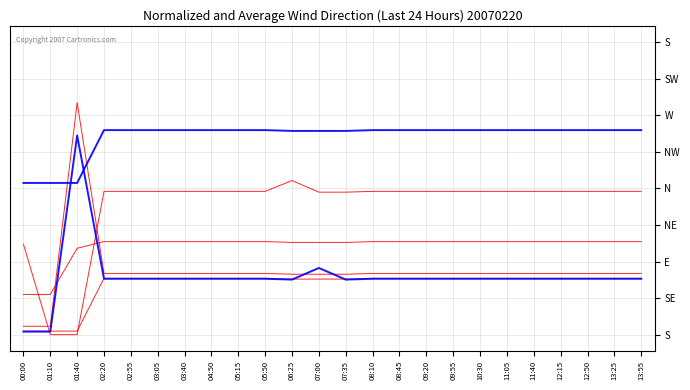

What position from the right is 02:55?

20